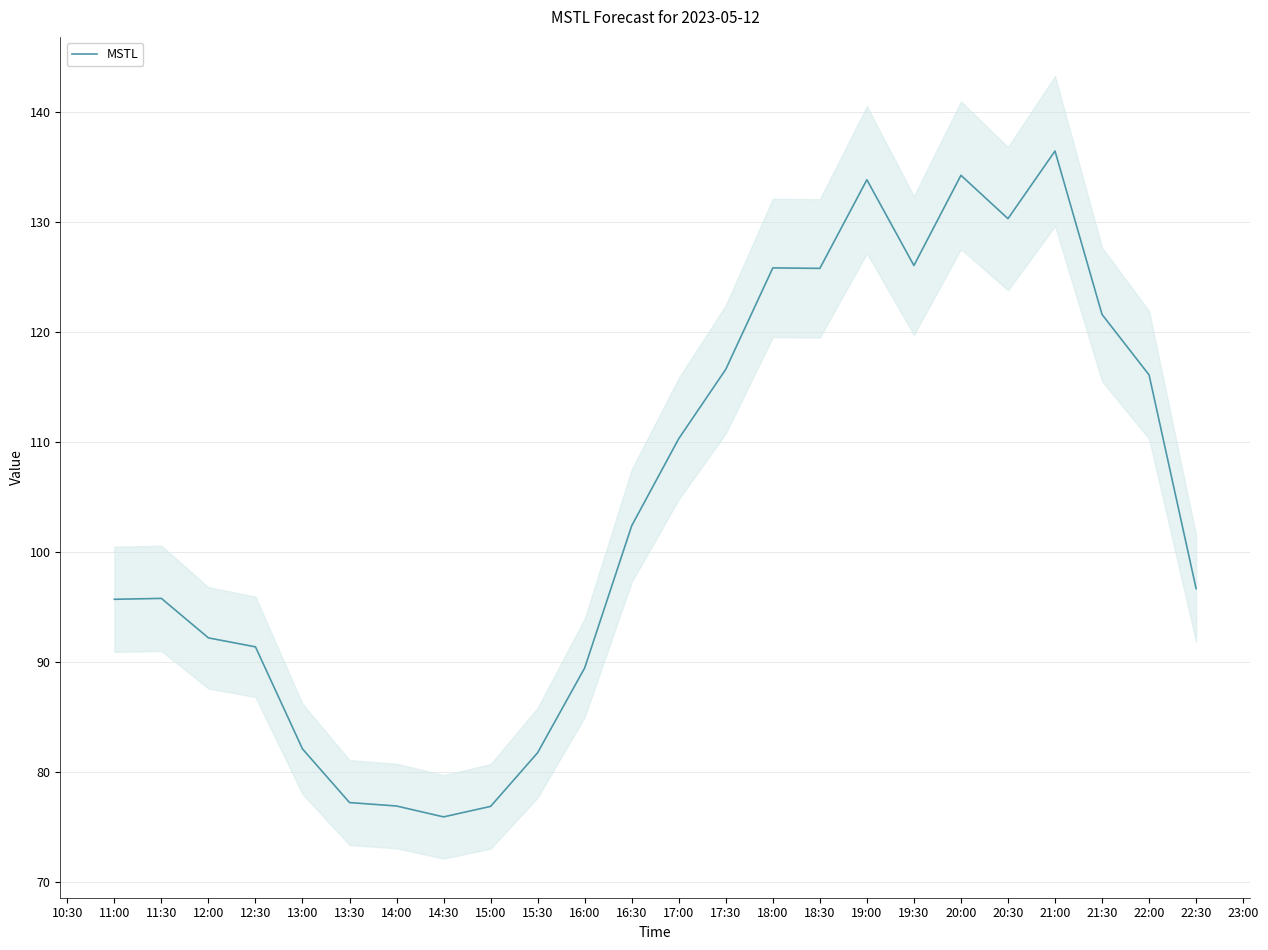

What is the difference between the maximum and second lowest values?

59.6